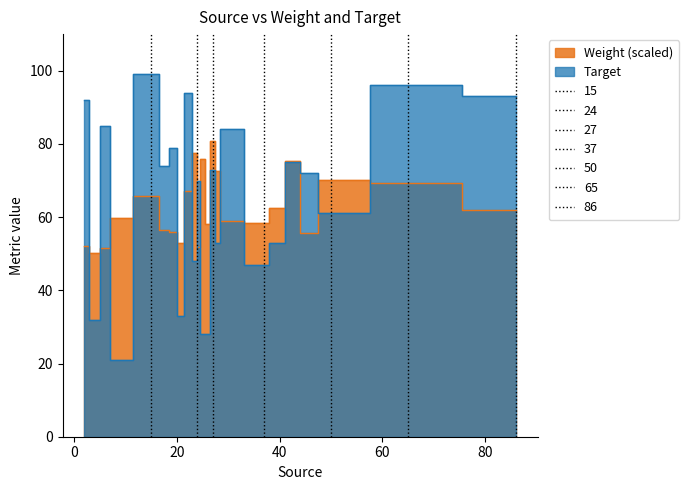

What are all the series names shown in the legend?

Weight, Target